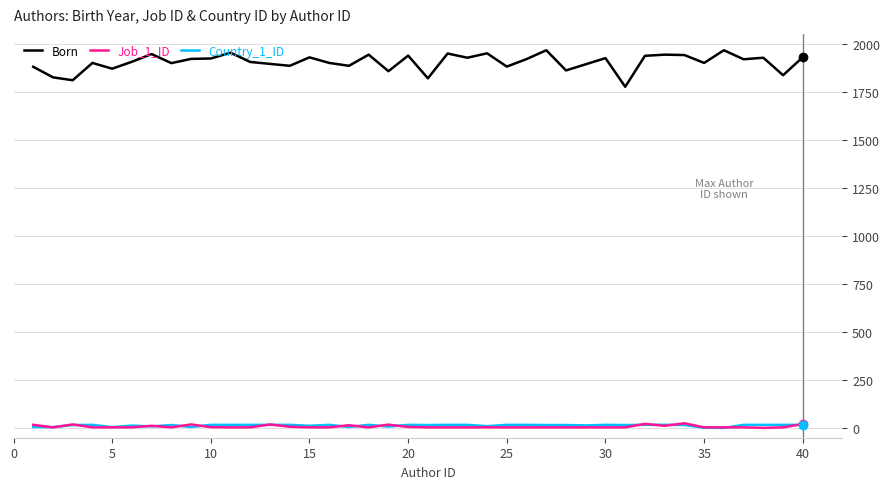

What is the maximum value for Born?

1965